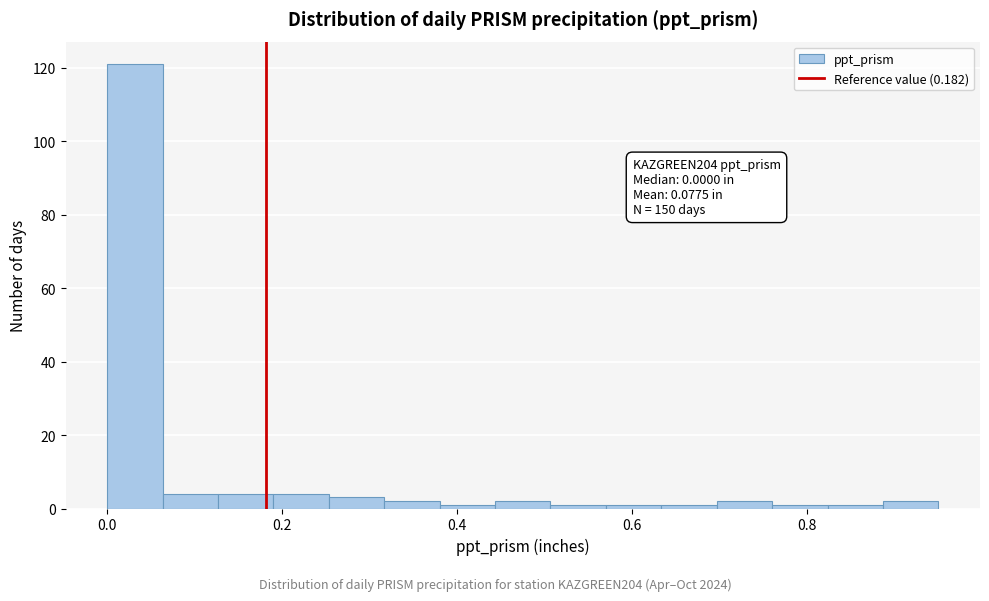

Around what value on the x-axis is the tallest bar? Give the approximate position of its centre, as read against the axis.

0.04